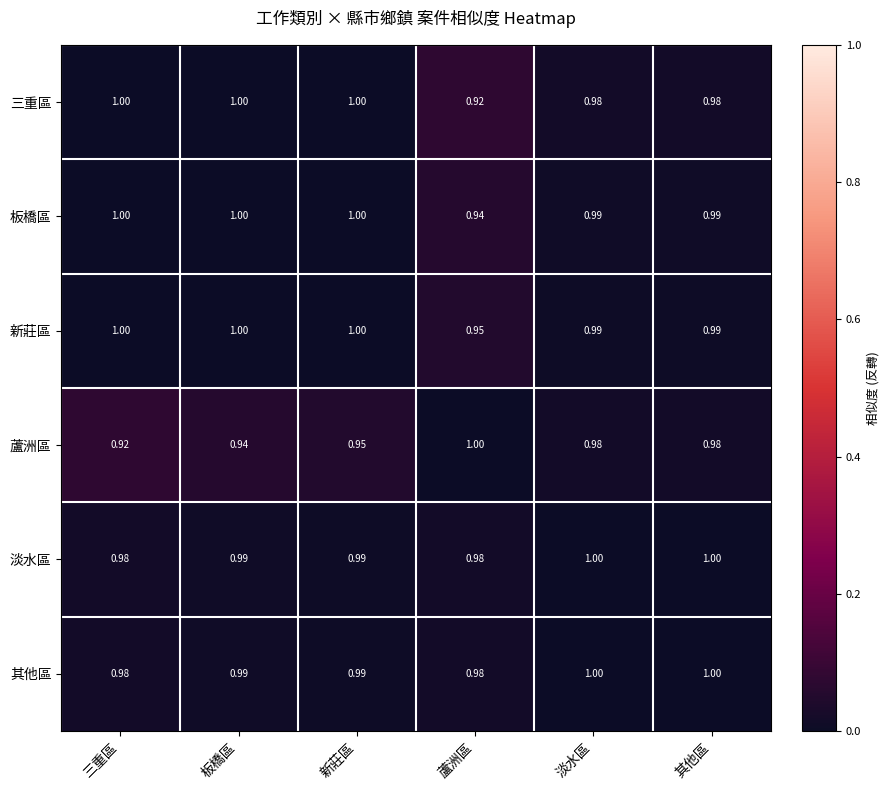

Where is 蘆洲區 nearest to the value 0?

三重區